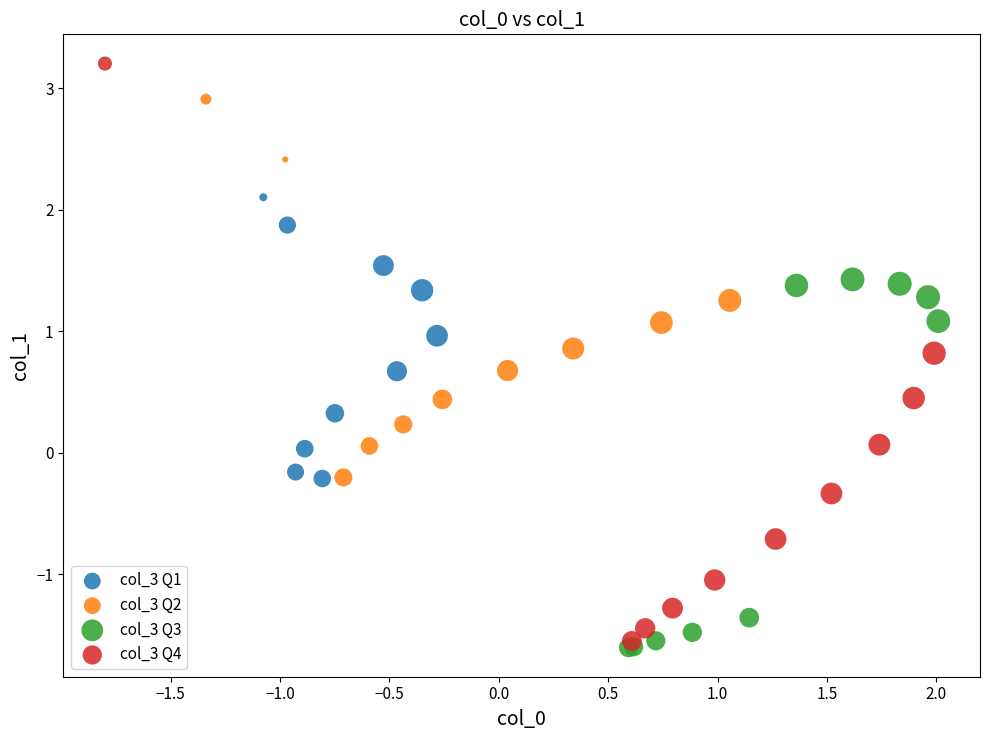

Which series reaches the maximum Y coordinate?

col_3 Q4